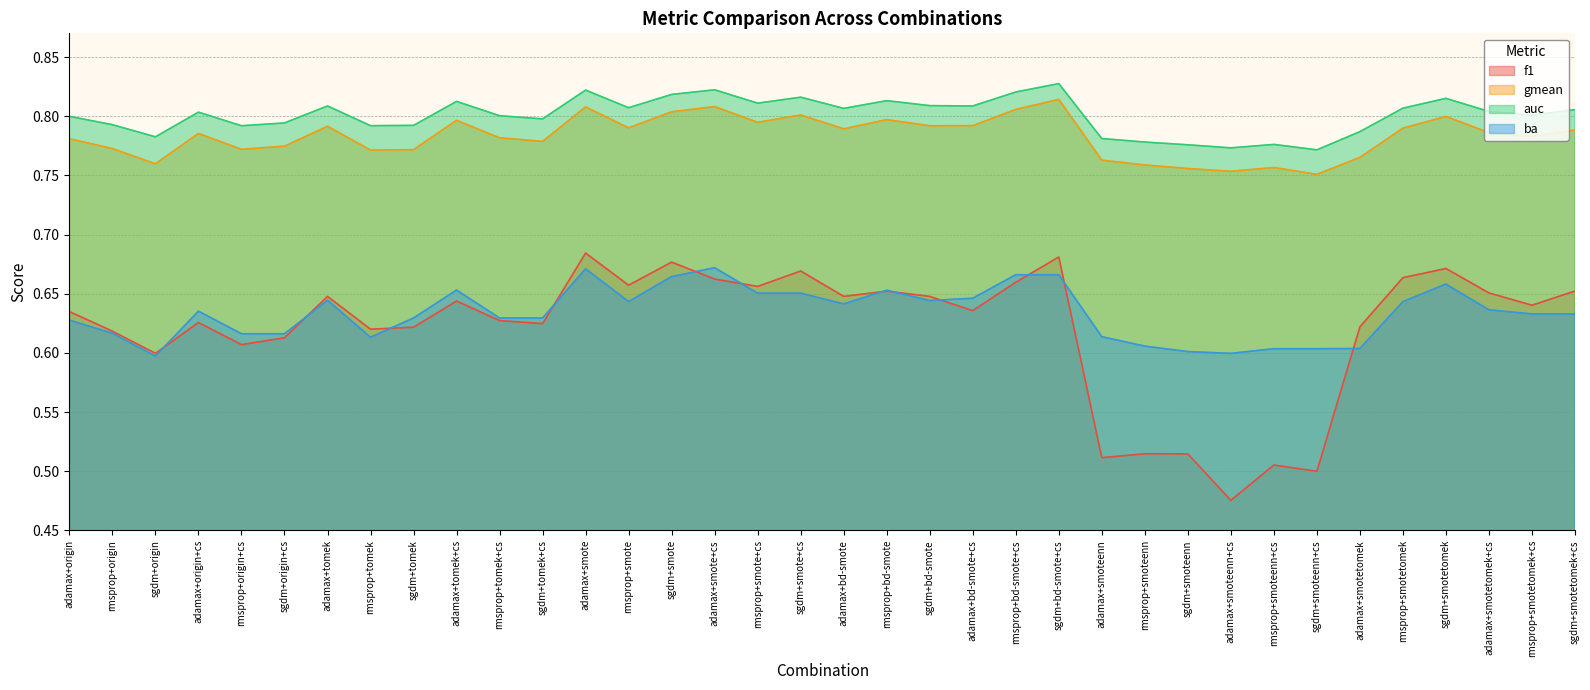

The f1 series shows 0.7 at rmsprop+smote. True or false?

True